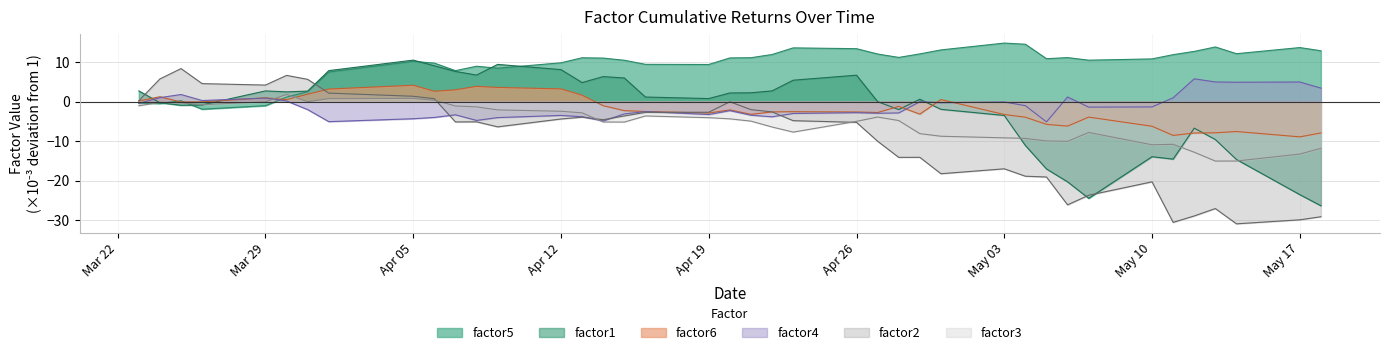

What is the minimum value for factor4?

-5.1